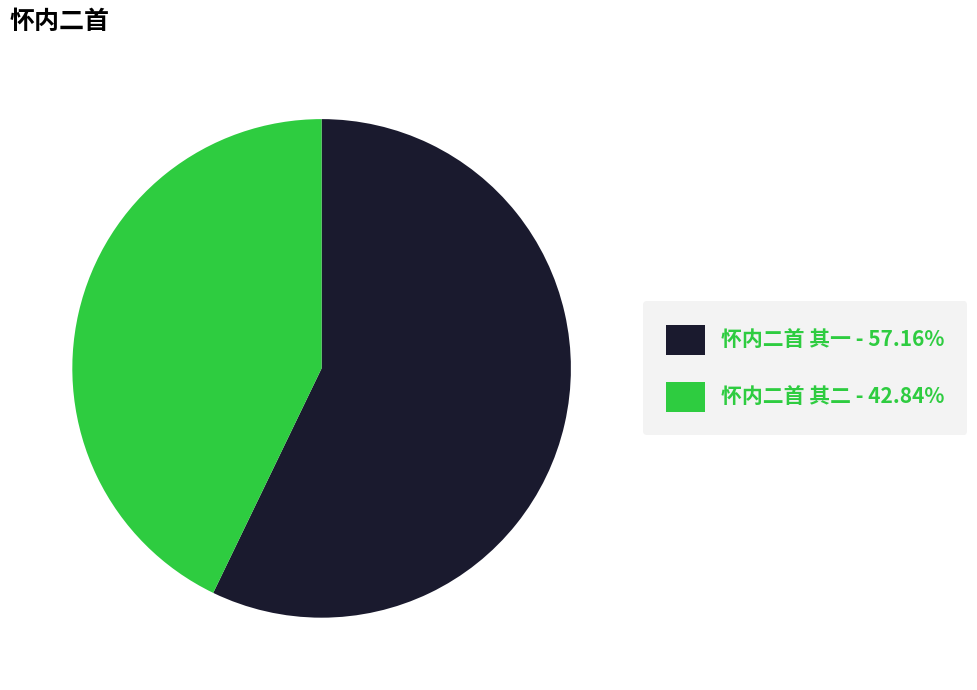

Does 怀内二首 其一 account for over 50% of the chart?

Yes